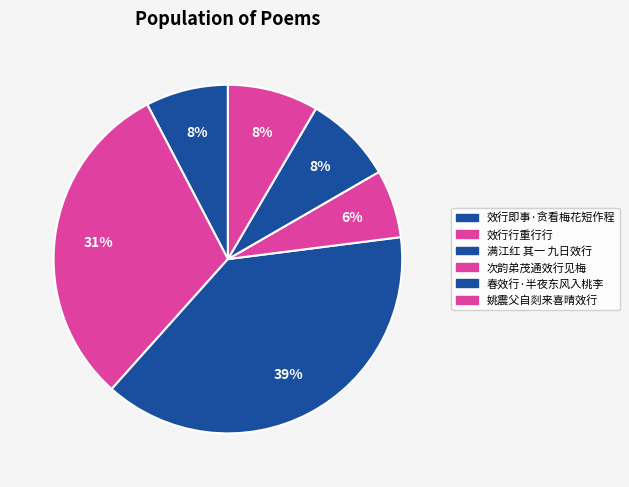

What is the smallest slice in the pie chart?

次韵弟茂通效行见梅